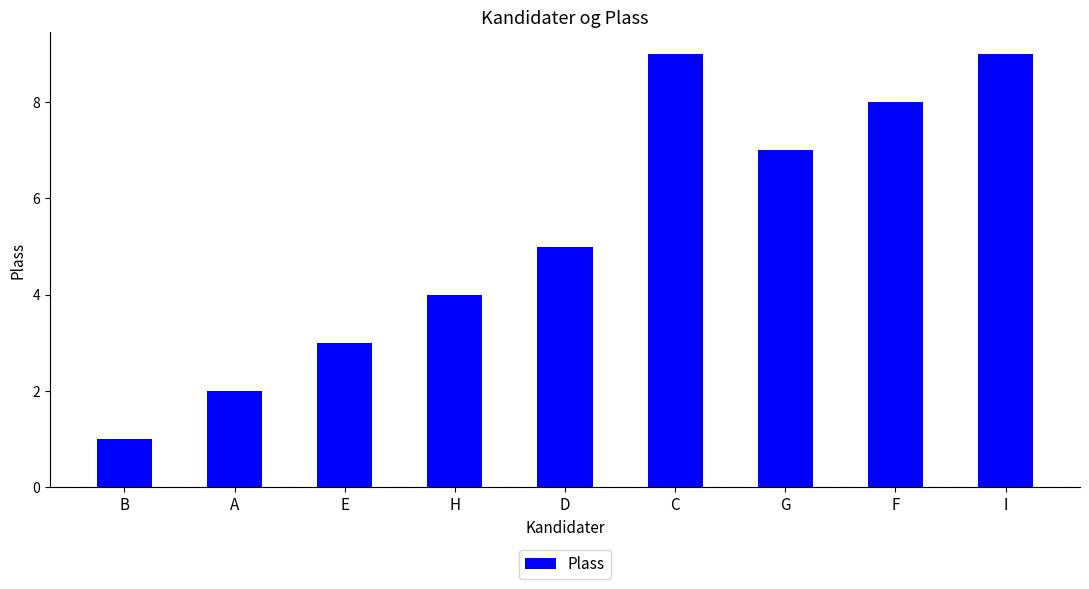

True or false: the data shows 3 at C.

False